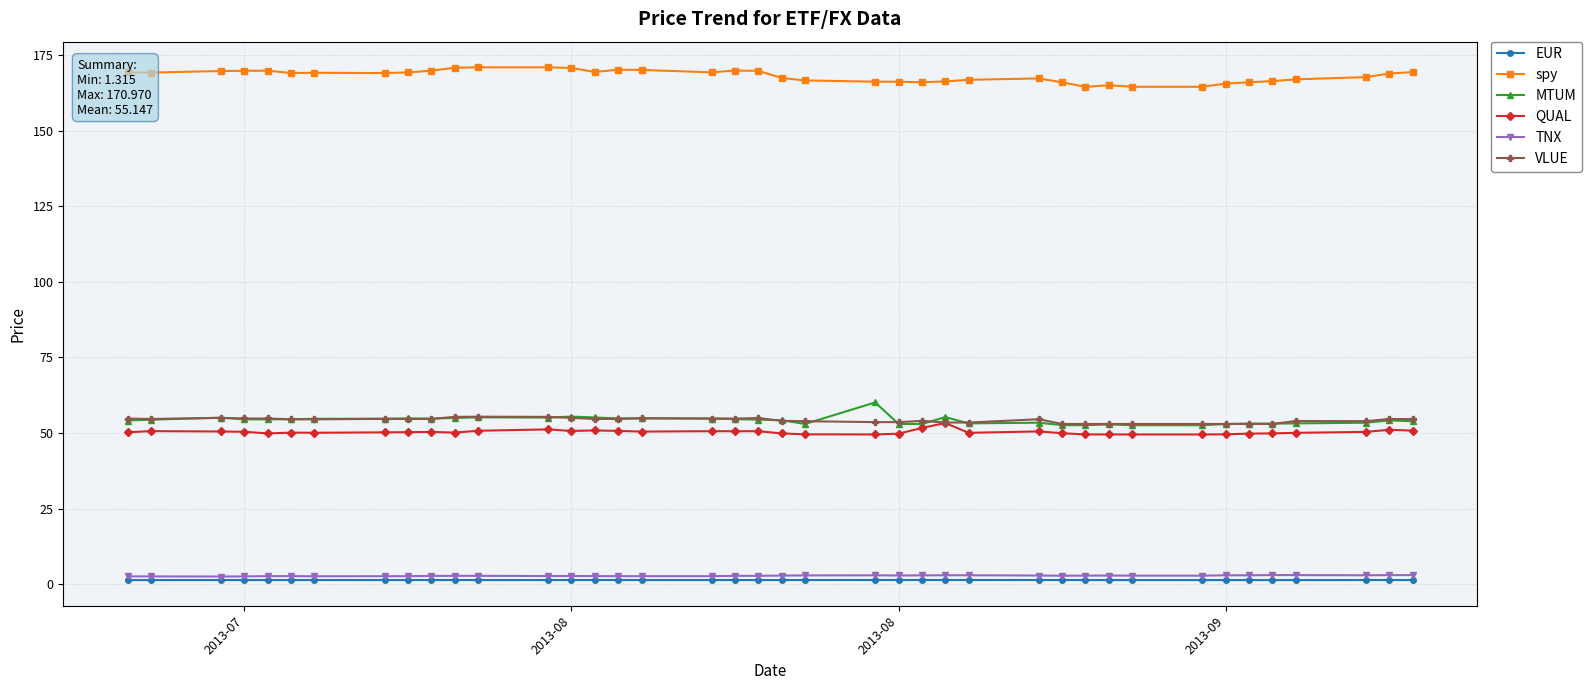

What is the maximum value for MTUM?

60.1